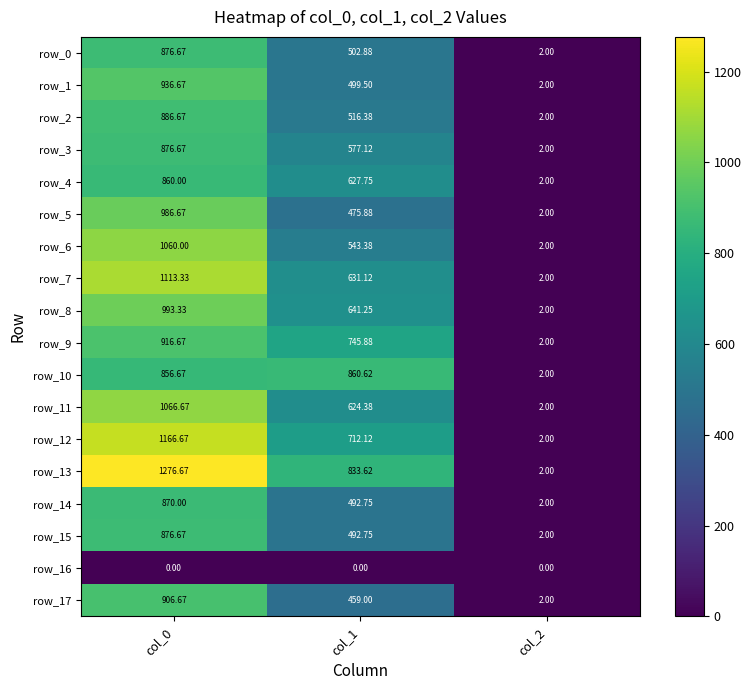

What is the spread (max minus min) of values at col_2?

2.0